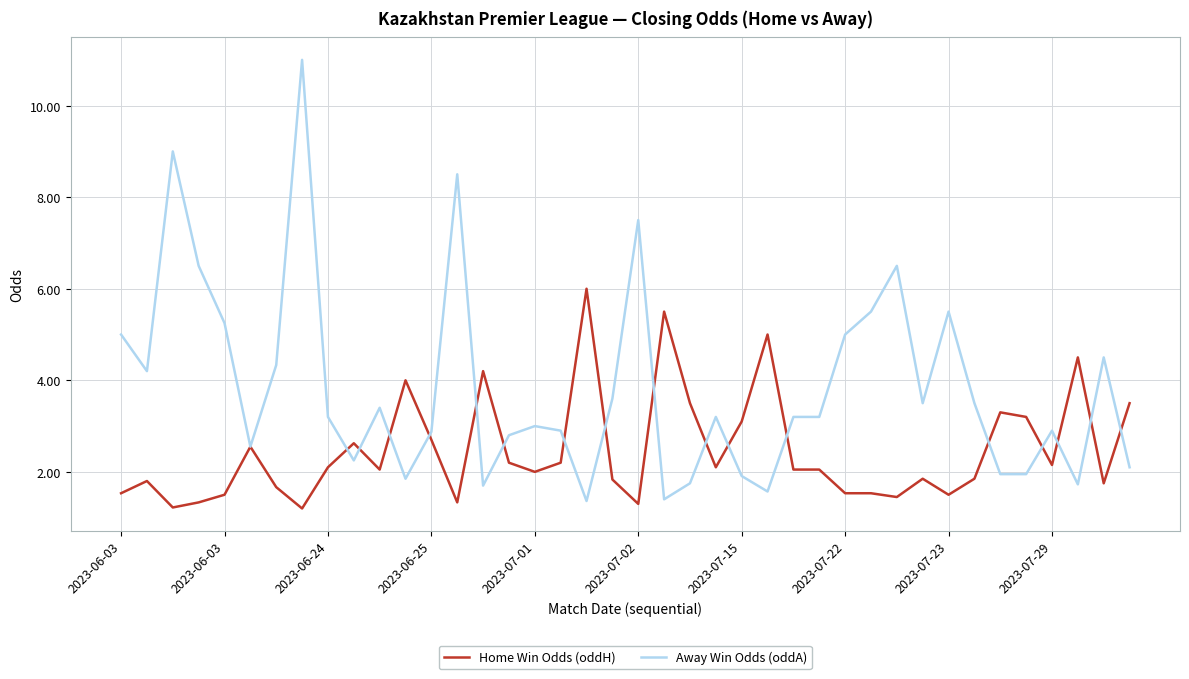

True or false: Home Win Odds (oddH) has more than 1 interior local peaks.

True